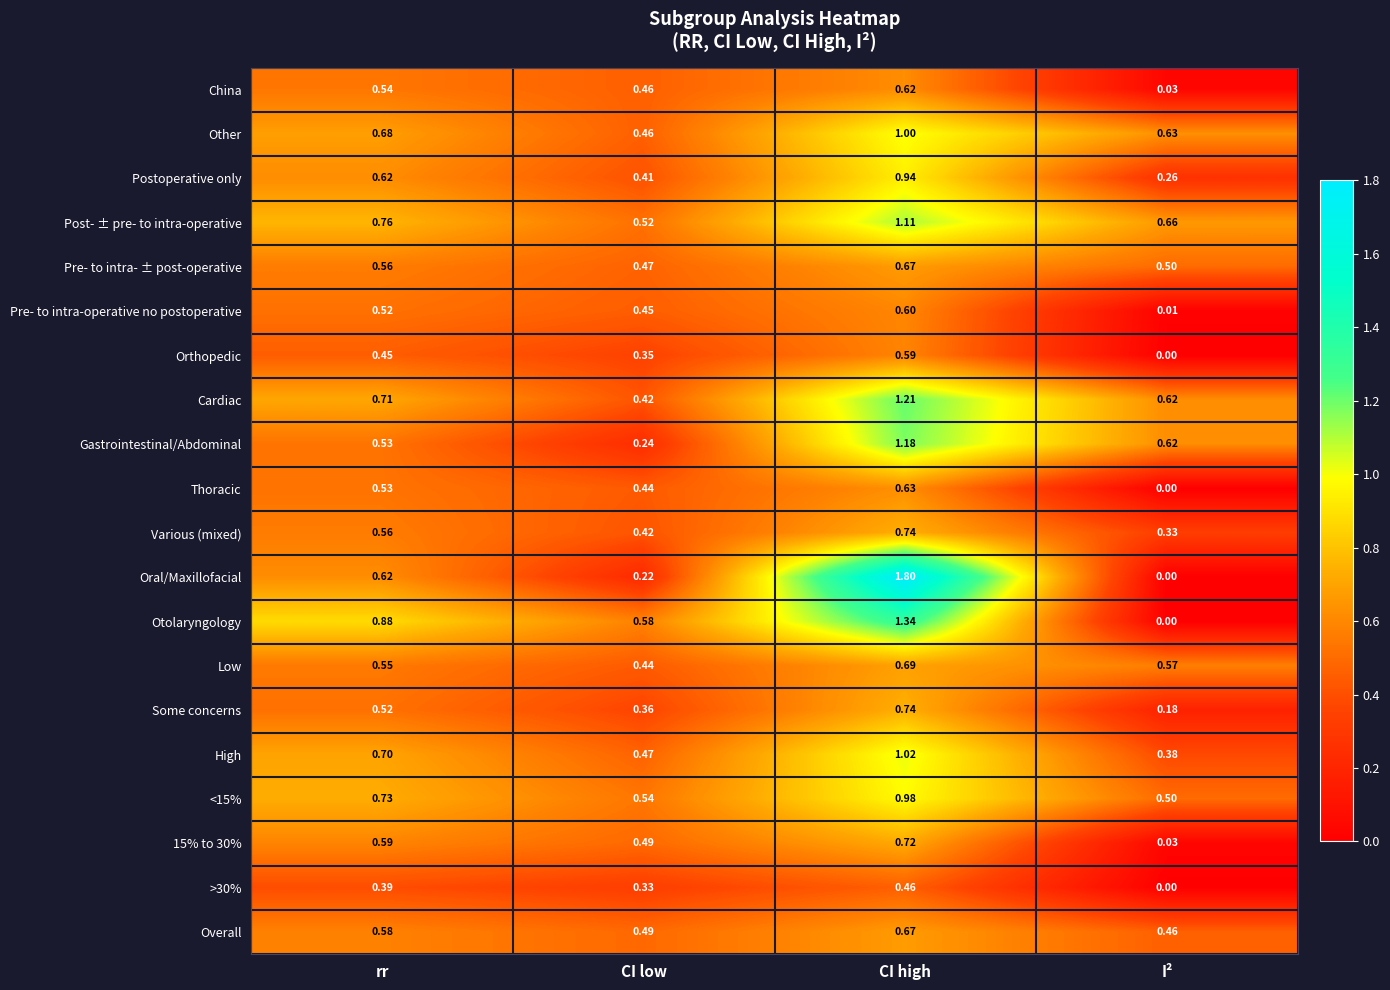

Between CI low and CI high, which series saw the biggest shift?

Oral/Maxillofacial